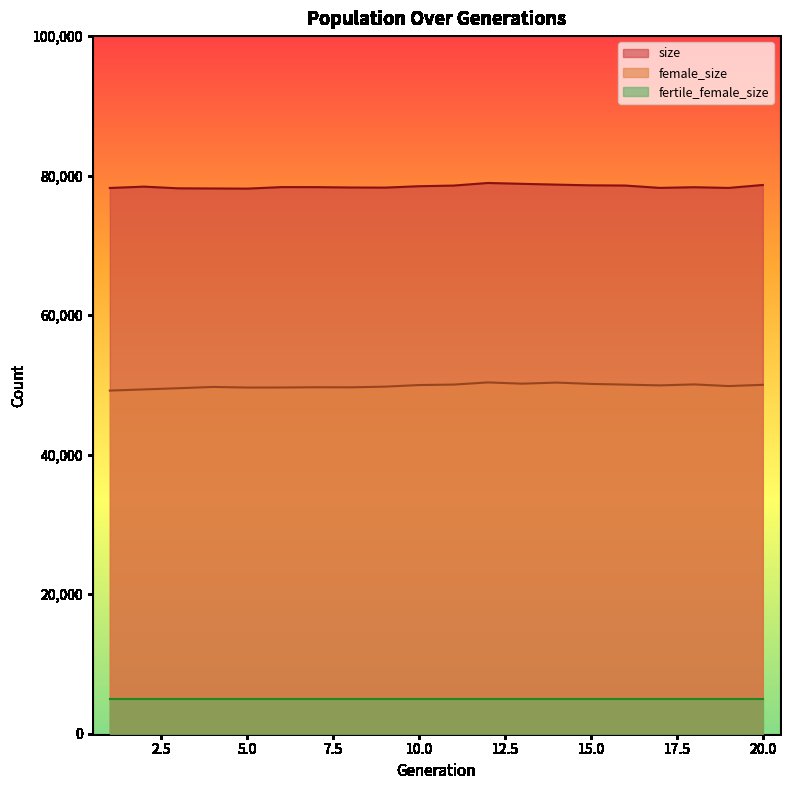

What value does the size series have at 20.0, to the nearest 100?

78700